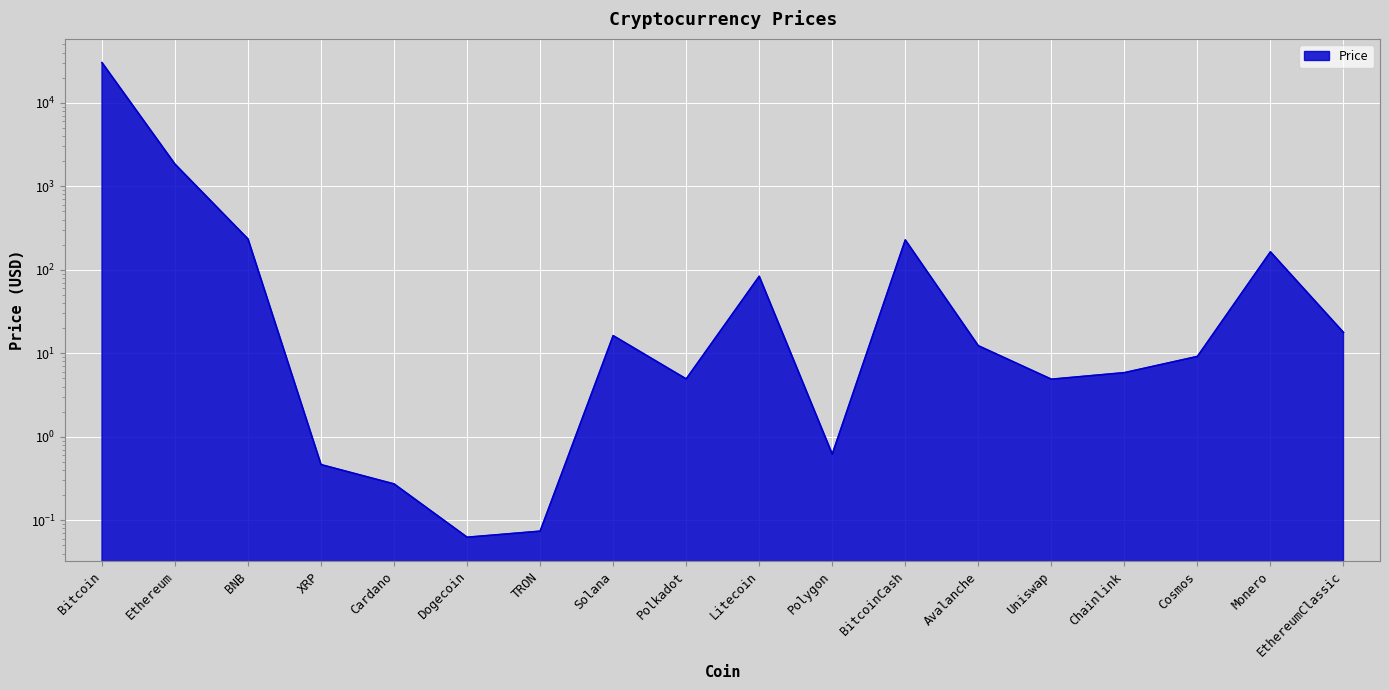

How many points are lower than both their immediate neighbors (excluding endpoints)?

4